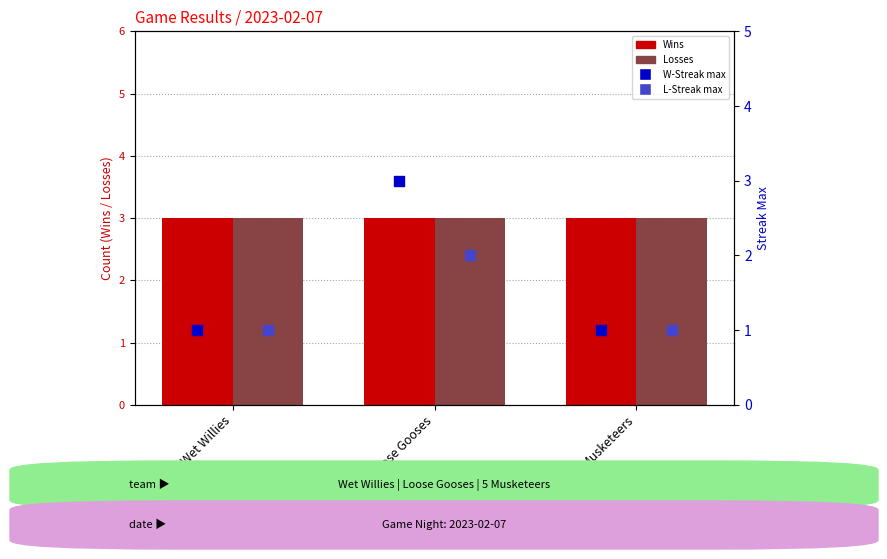

At which category is the sum across all series the highest?

Loose Gooses